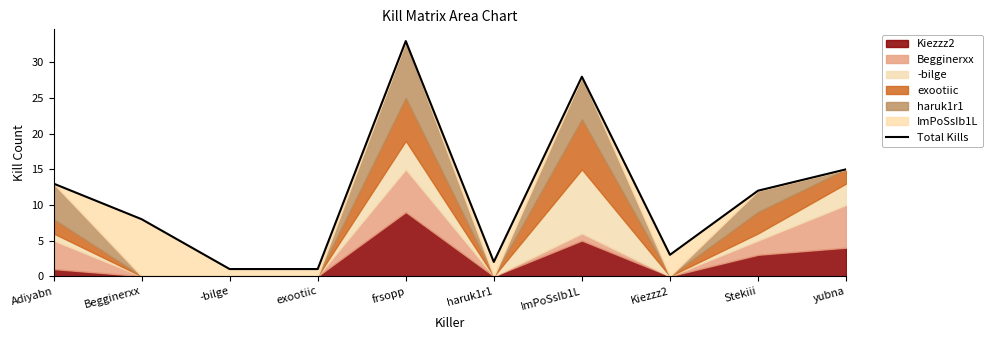

Where is the data nearest to the value 17?

yubna